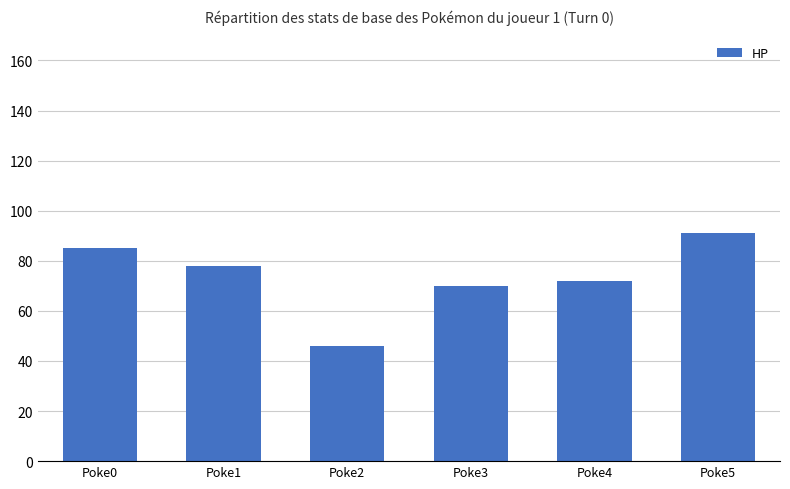

How many bars are there in total?

6